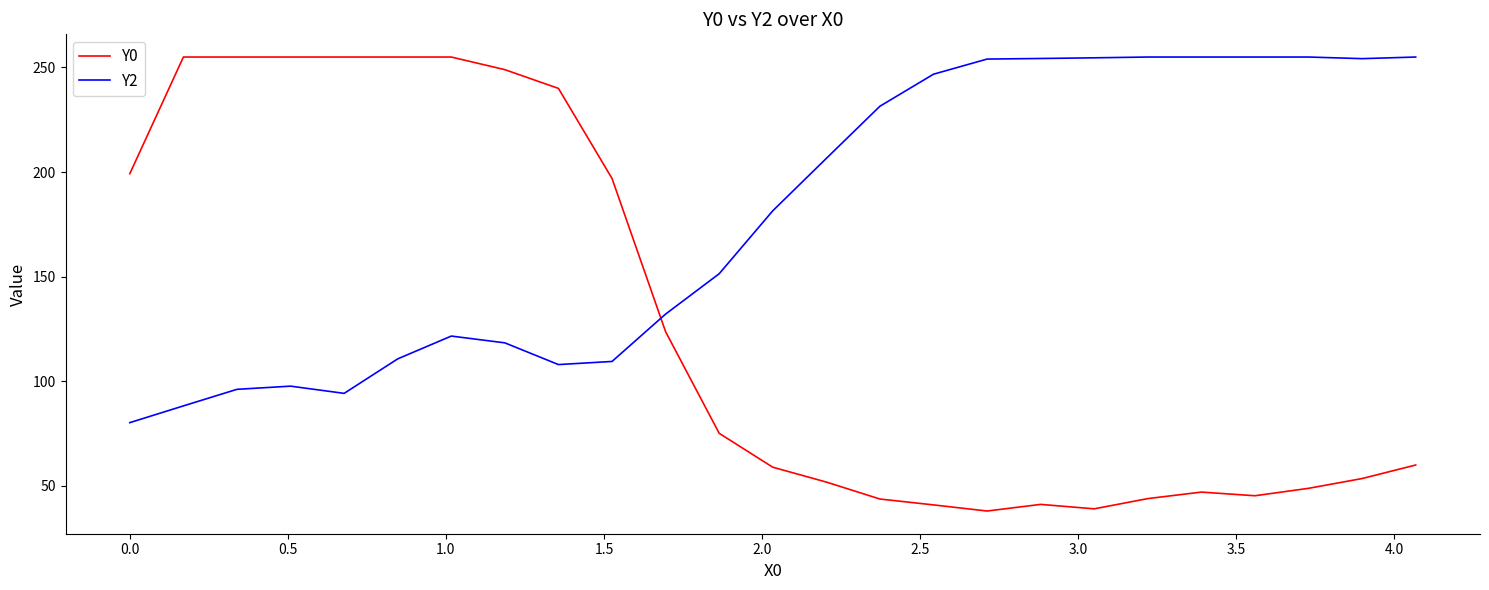

Rank the series by their average value, from highest to lowest.

Y2, Y0